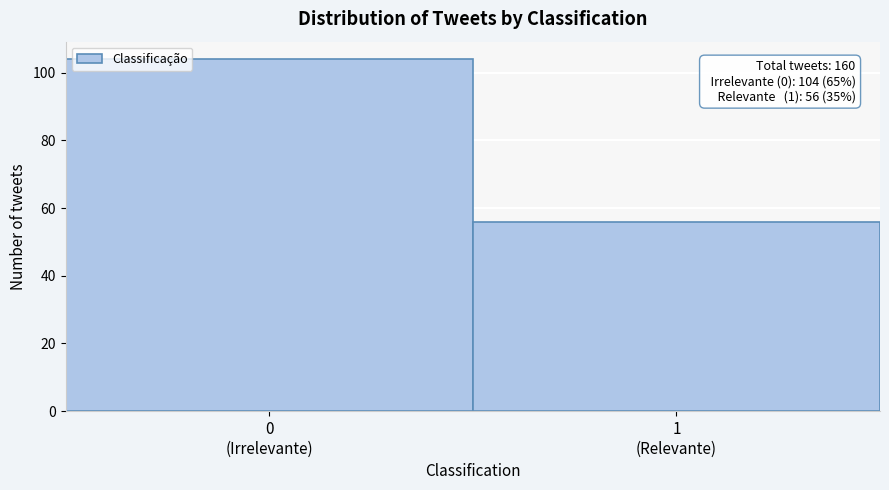

Reading left to right, transcribe all the data shown in this chart.

104	56